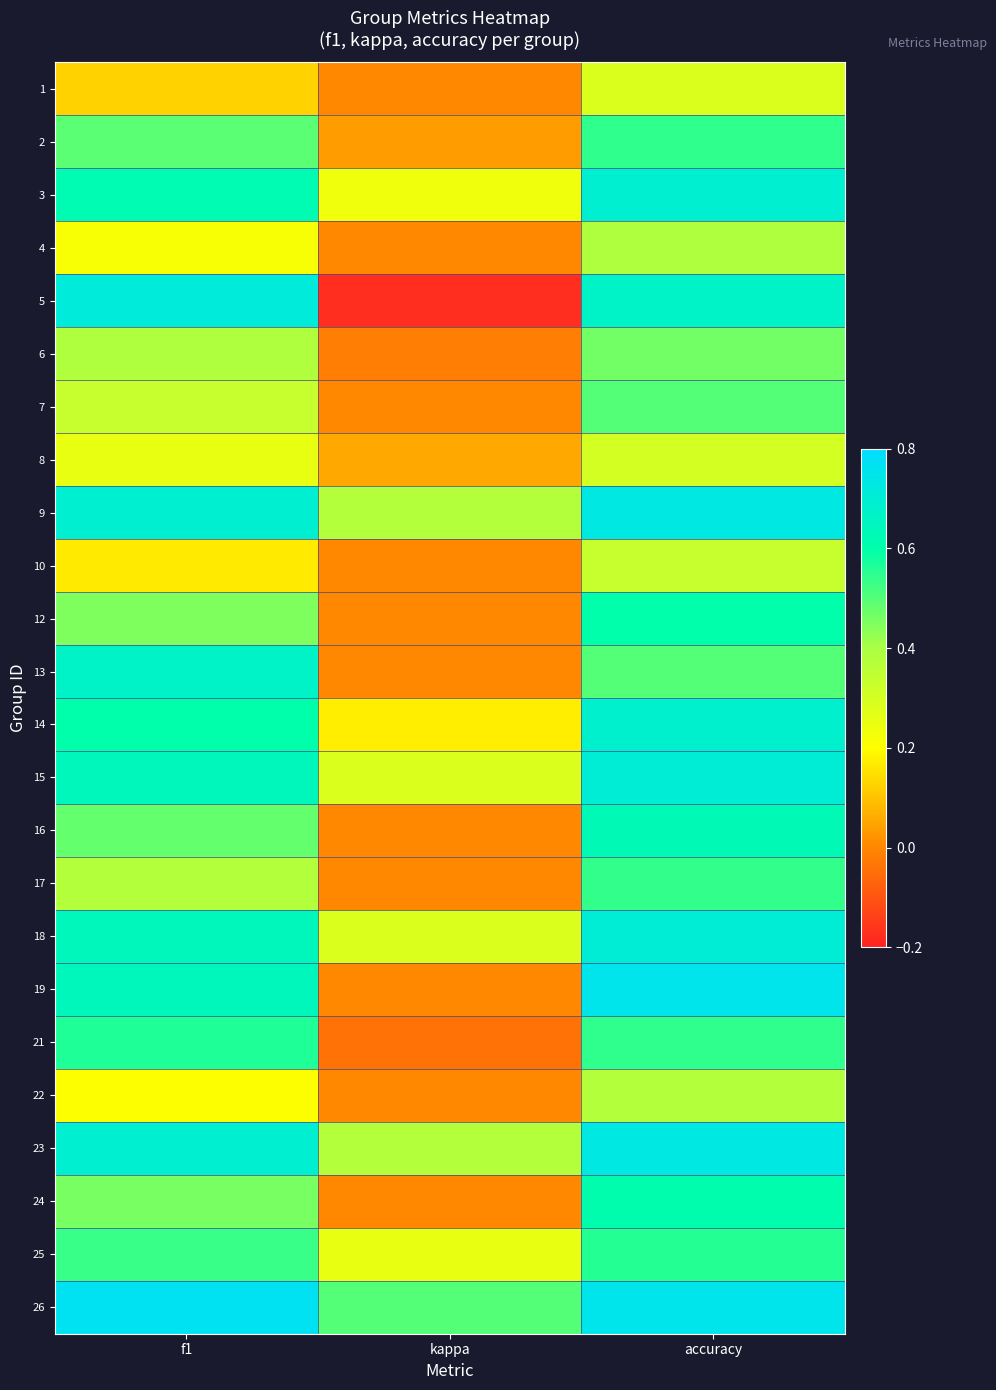

Reading left to right, list all the values displayed in this chart.

1: f1=0.1	kappa=0.0	accuracy=0.3
2: f1=0.5	kappa=0.0	accuracy=0.5
3: f1=0.6	kappa=0.2	accuracy=0.7
4: f1=0.2	kappa=0.0	accuracy=0.4
5: f1=0.7	kappa=-0.2	accuracy=0.7
6: f1=0.4	kappa=-0.0	accuracy=0.5
7: f1=0.3	kappa=0.0	accuracy=0.5
8: f1=0.3	kappa=0.1	accuracy=0.3
9: f1=0.7	kappa=0.4	accuracy=0.7
10: f1=0.2	kappa=0.0	accuracy=0.3
12: f1=0.5	kappa=0.0	accuracy=0.6
13: f1=0.7	kappa=0.0	accuracy=0.5
14: f1=0.6	kappa=0.2	accuracy=0.7
15: f1=0.6	kappa=0.3	accuracy=0.7
16: f1=0.5	kappa=0.0	accuracy=0.6
17: f1=0.4	kappa=0.0	accuracy=0.5
18: f1=0.6	kappa=0.3	accuracy=0.7
19: f1=0.6	kappa=0.0	accuracy=0.8
21: f1=0.6	kappa=-0.0	accuracy=0.5
22: f1=0.2	kappa=0.0	accuracy=0.4
23: f1=0.7	kappa=0.4	accuracy=0.7
24: f1=0.5	kappa=0.0	accuracy=0.6
25: f1=0.5	kappa=0.3	accuracy=0.6
26: f1=0.8	kappa=0.5	accuracy=0.8